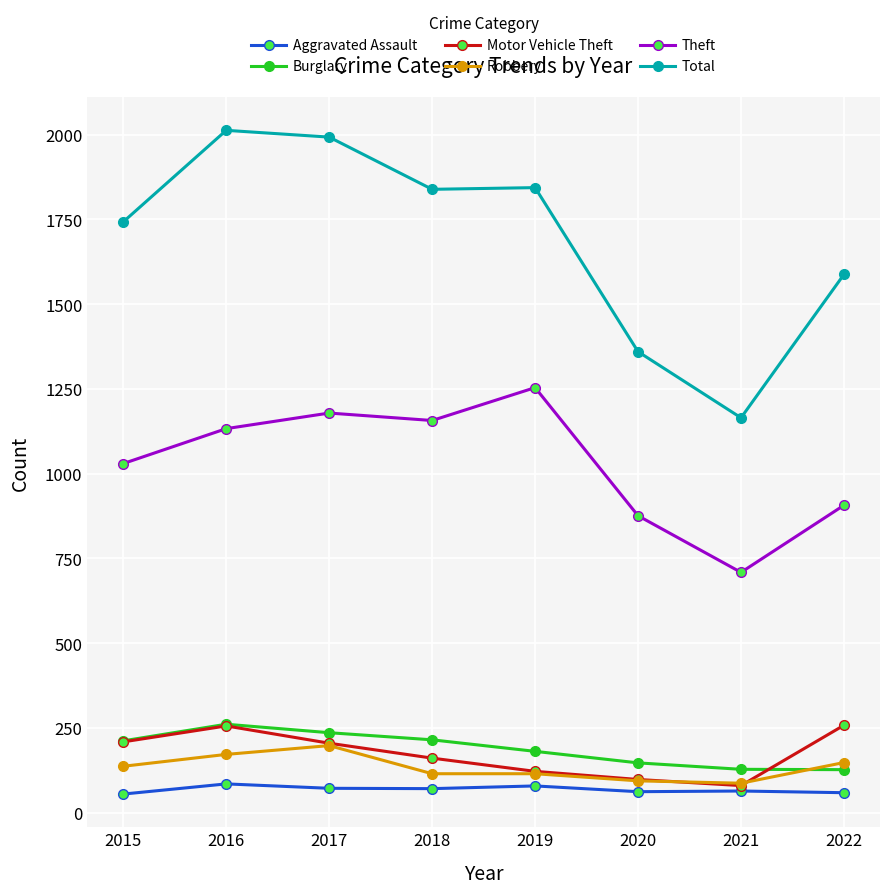

Which series changed the most between 2017 and 2021?

Total